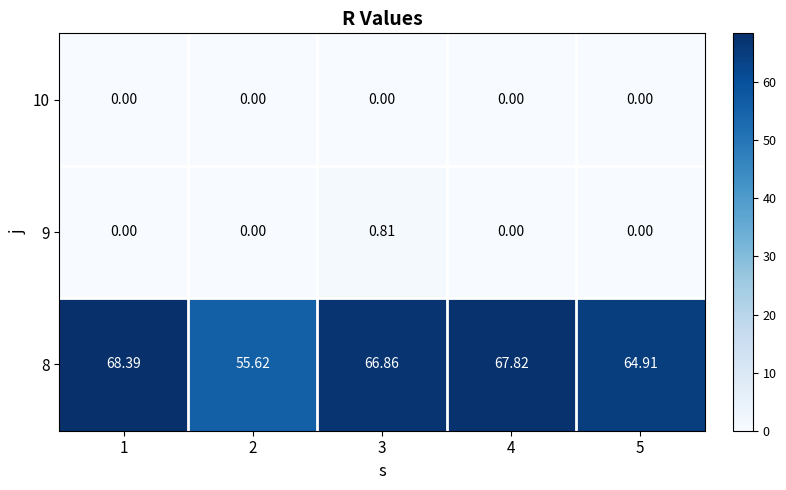

What is the greatest value displayed?

68.4